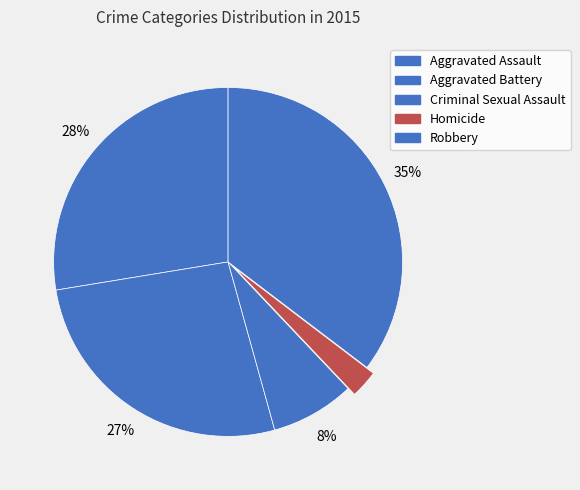

To the nearest percent, what is the difference between the Criminal Sexual Assault and Homicide slice percentages?

5%